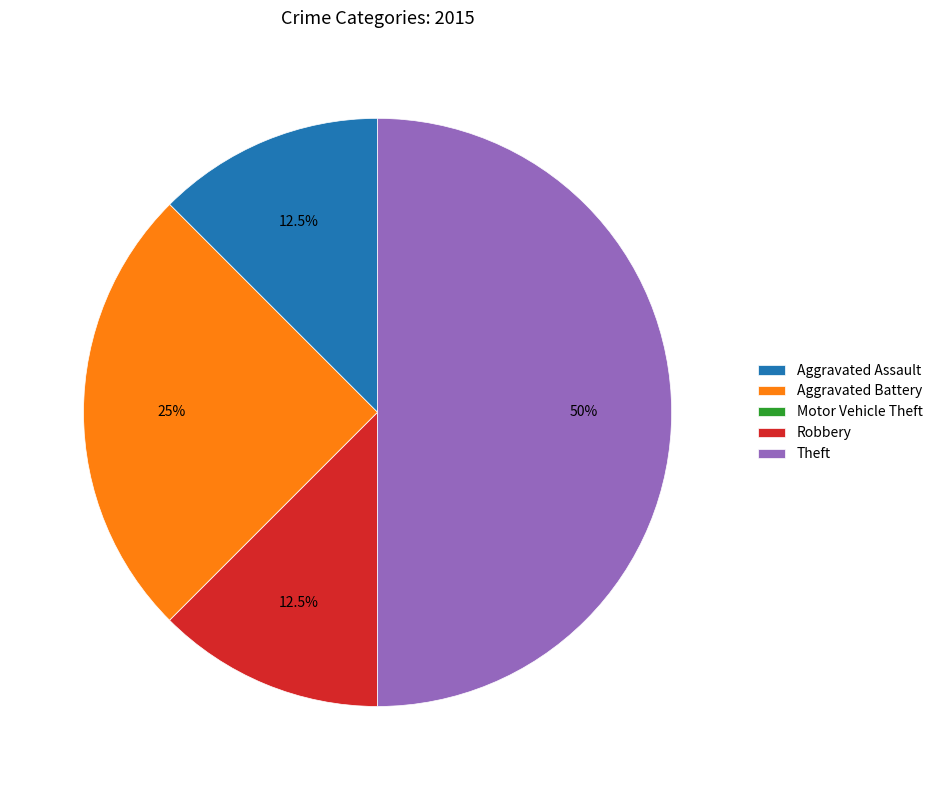

Which slice is the largest?

Theft